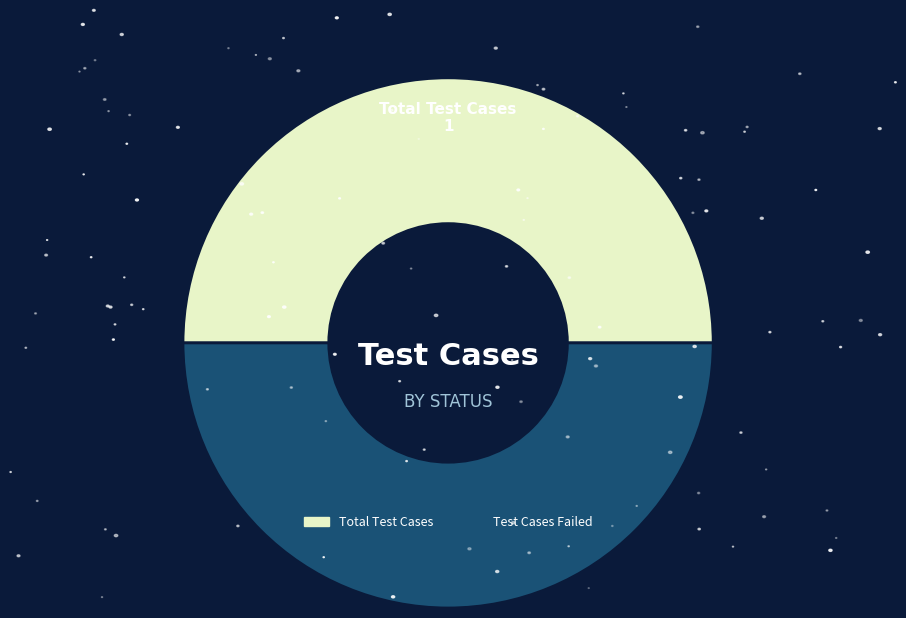

Approximately how many times larger is the value at Total Test Cases compared to Test Cases Failed?

1.0